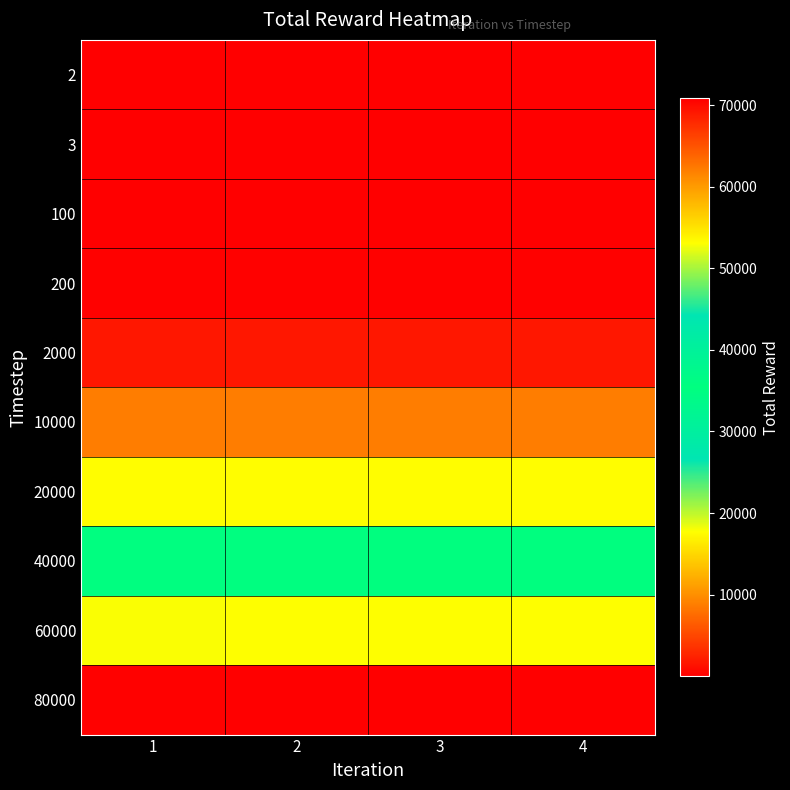

At how many categories does at least one series exceed 37035?

4